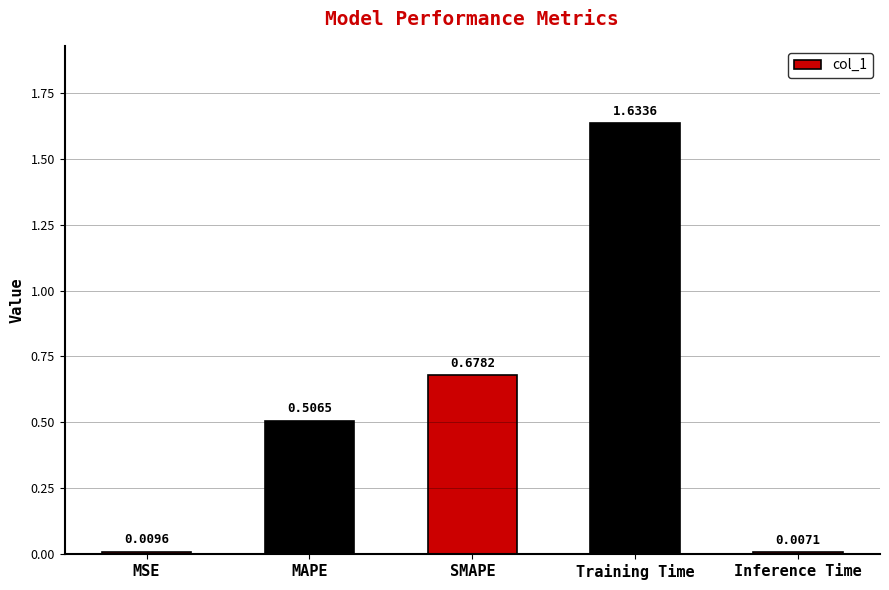

Between Training Time and SMAPE, which is larger?

Training Time